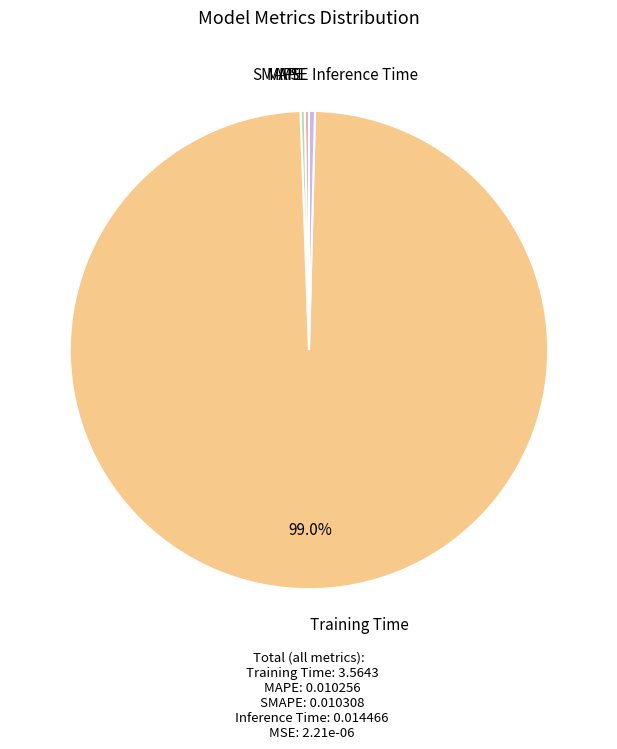

Which category accounts for the majority?

Training Time